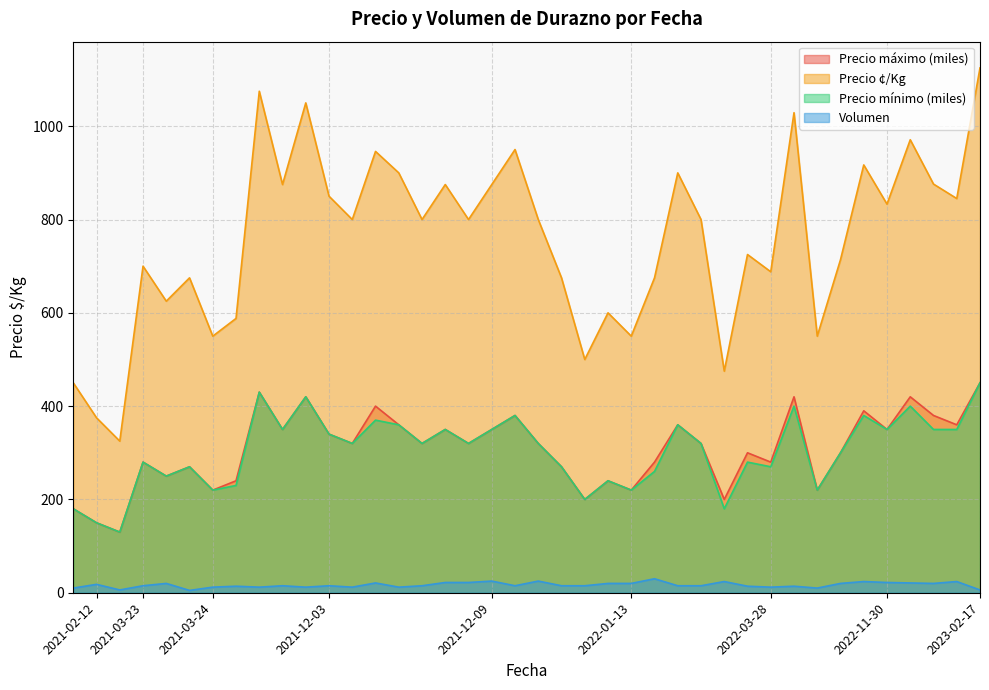

What is the difference between the maximum and minimum values in the Precio ¢/Kg series?

800